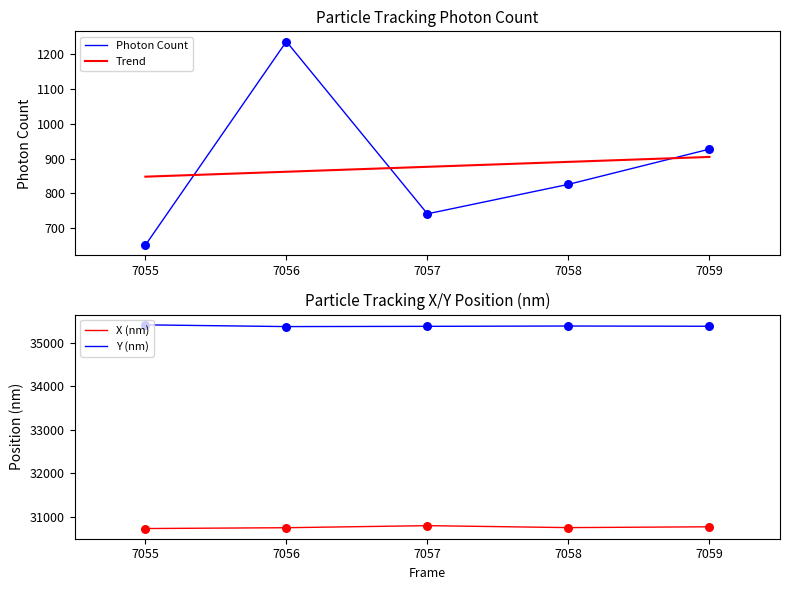

At which label is Photon Count closest to 943?

7059